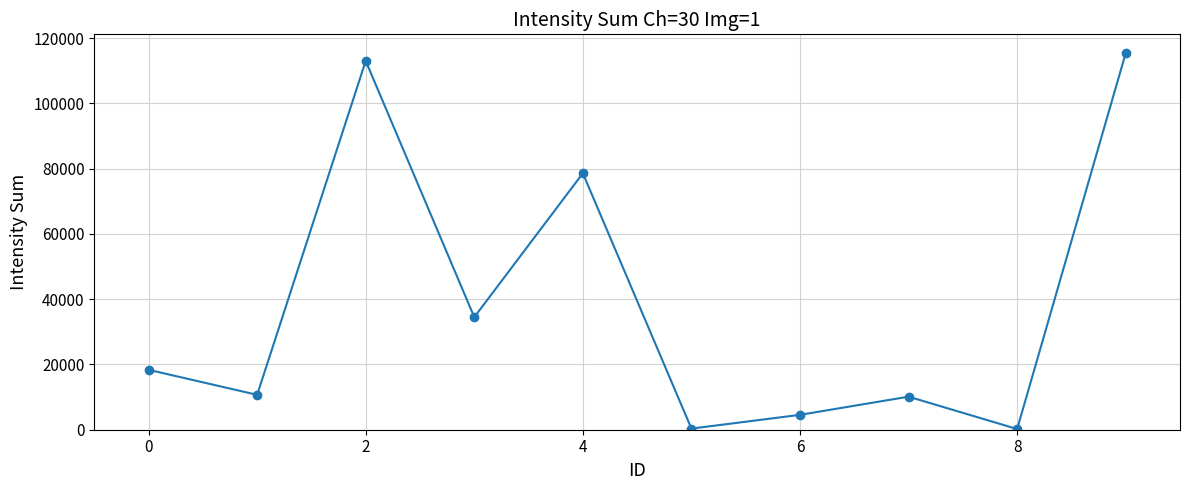

What is the difference between the maximum and minimum values?

115220